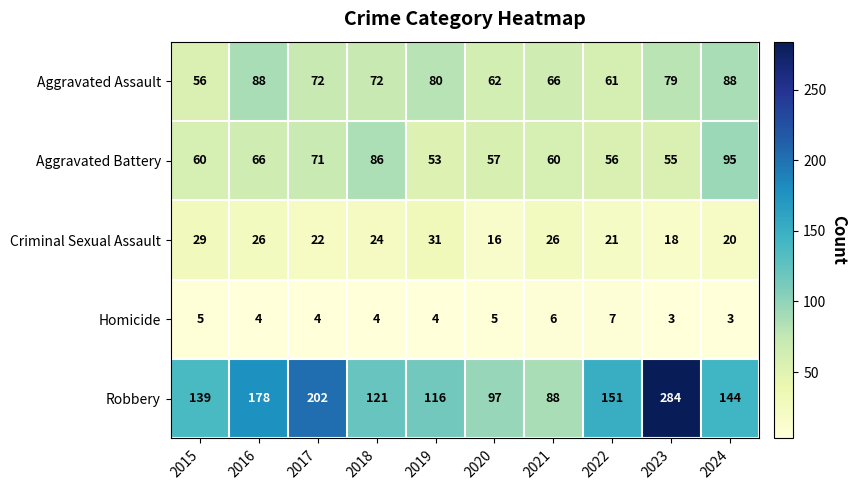

What is the average value of the Aggravated Battery series?

66